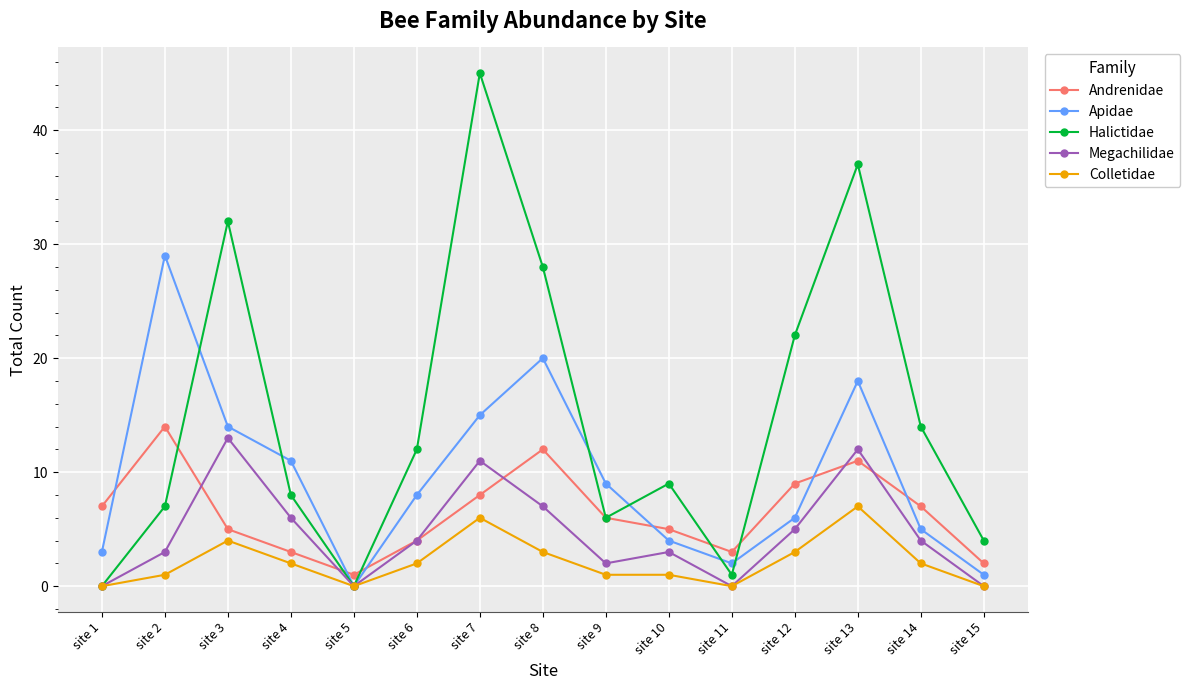

Which series has the largest total across all categories?

Halictidae